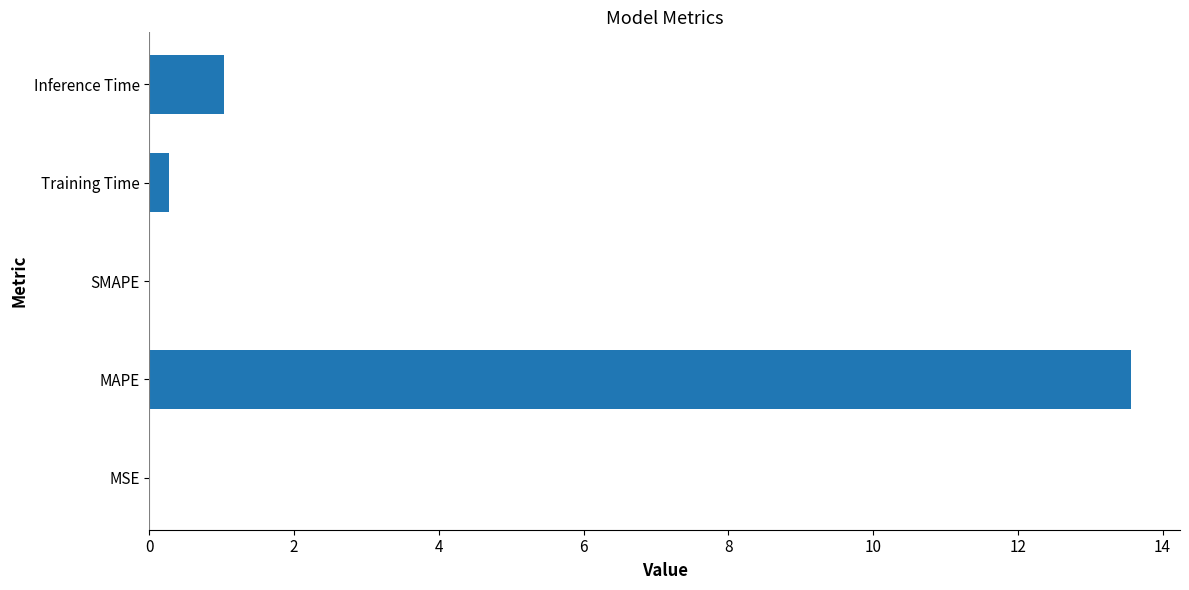

Is it true that the value at MAPE is 13.6?

True